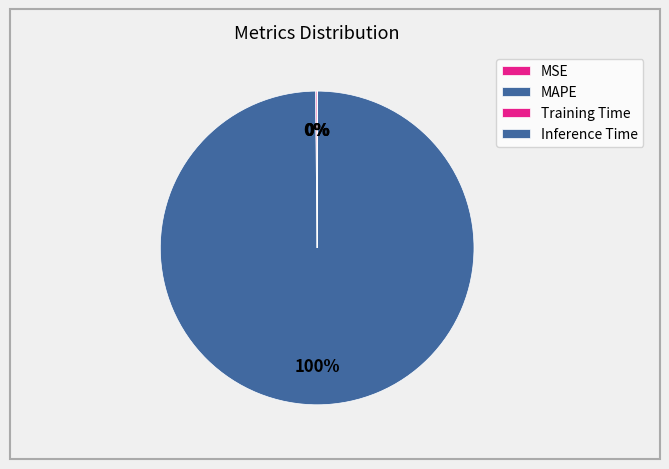

Is there a majority slice in this chart?

Yes